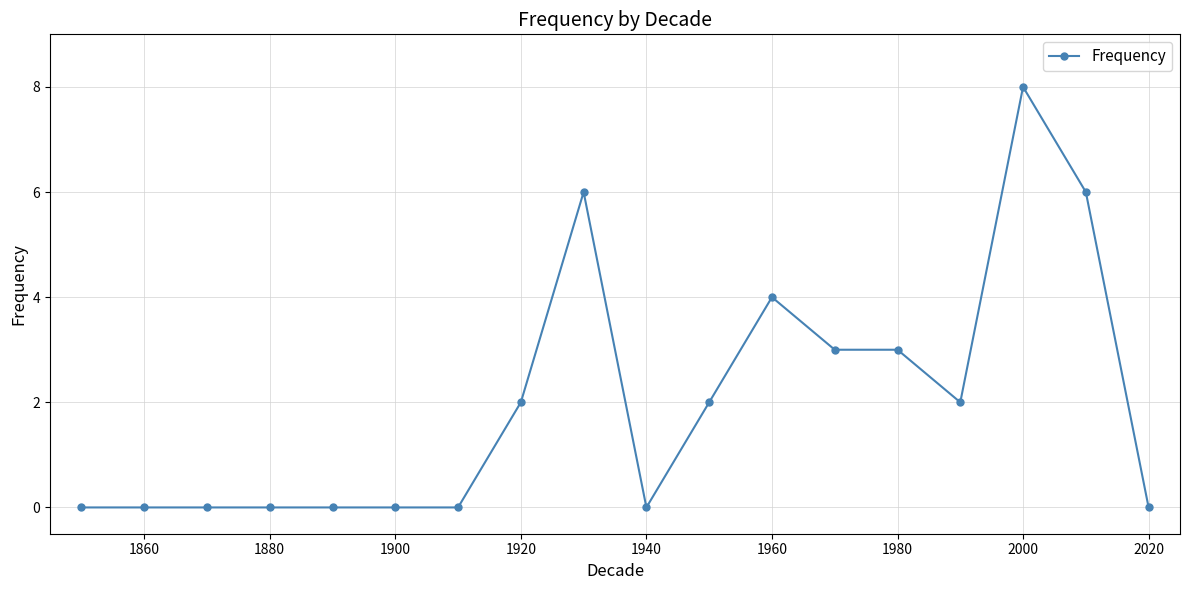

What is the value of the 15th point from the left?

2